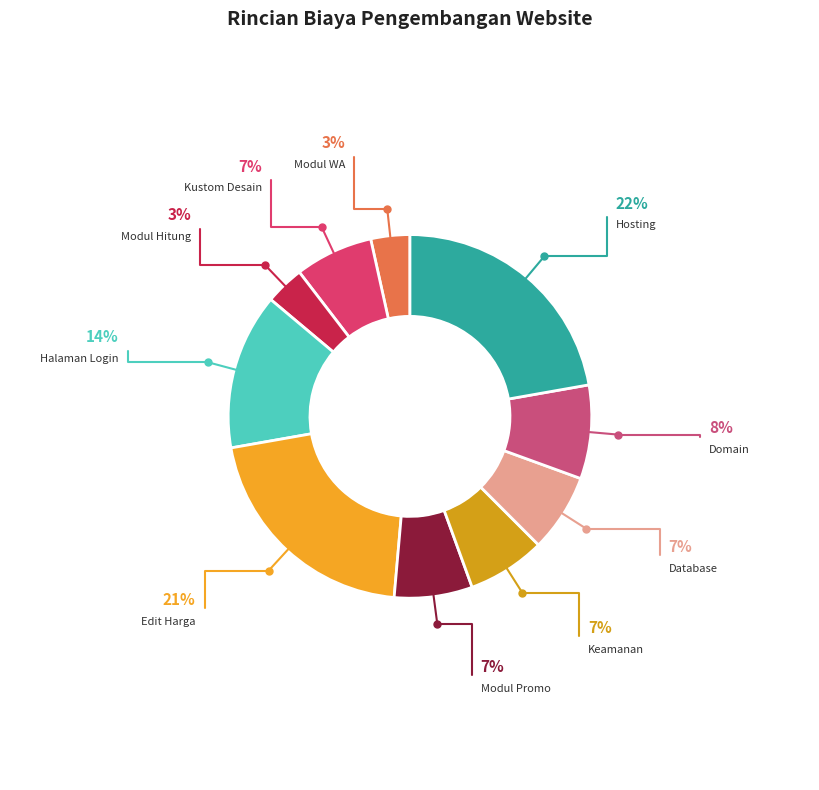

What is the largest slice in the pie chart?

Hosting (1 GB)